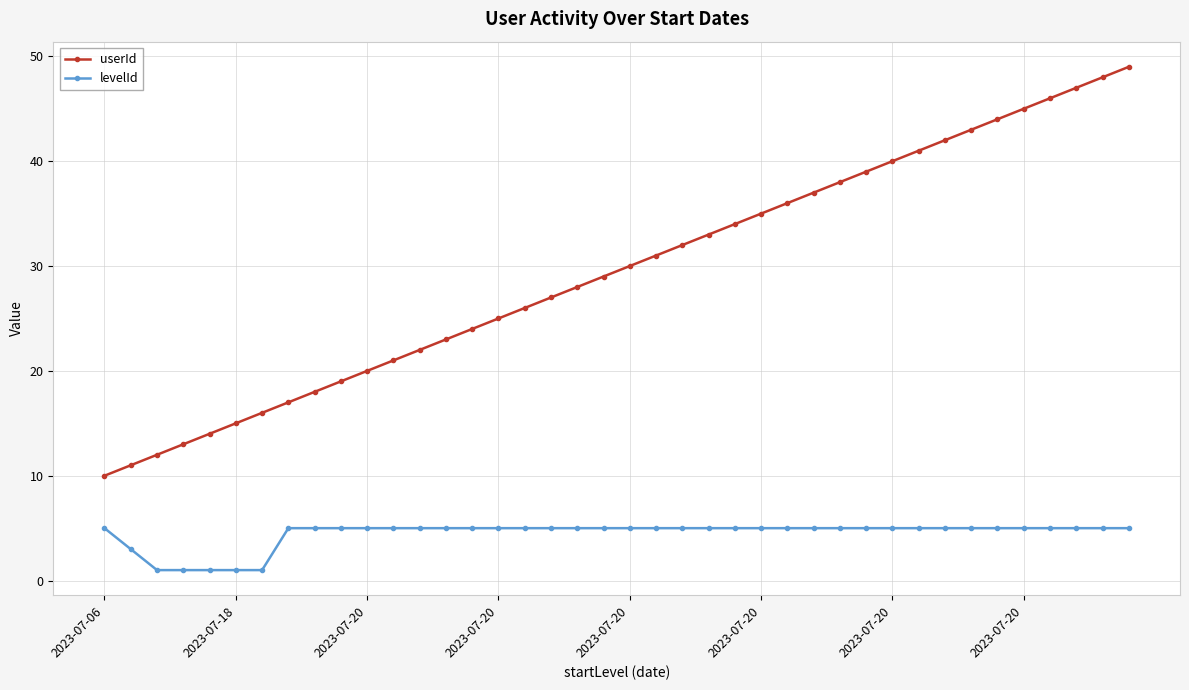

True or false: levelId and userId intersect in this chart.

False